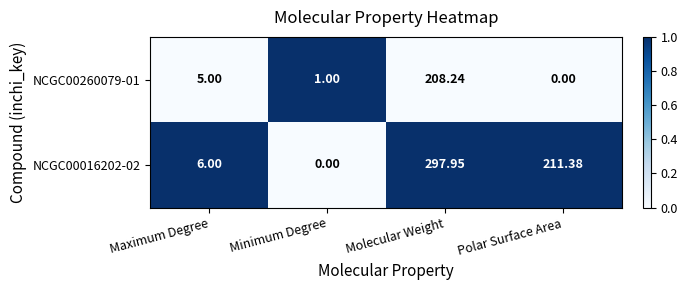

Count the number of categories in the chart.

4